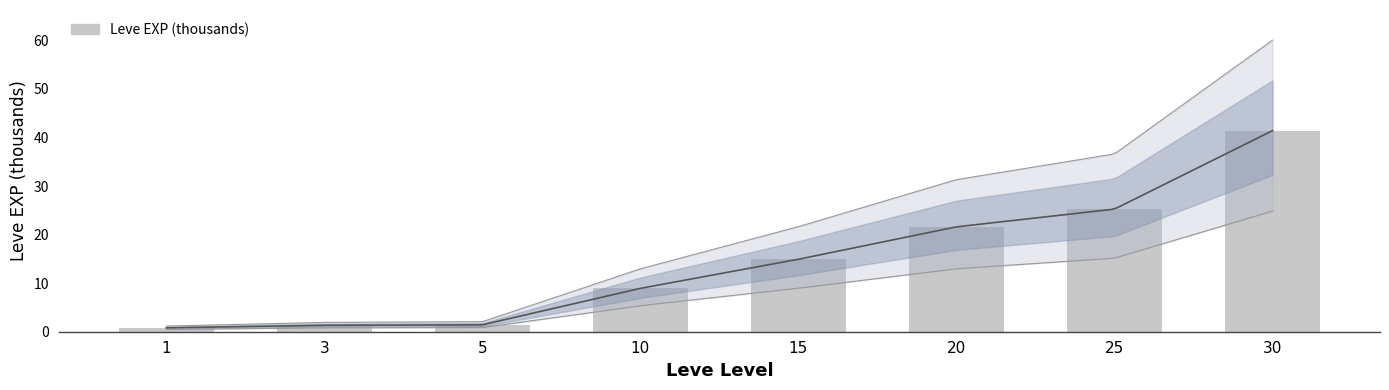

What is the difference between the maximum and second lowest values?

40.1